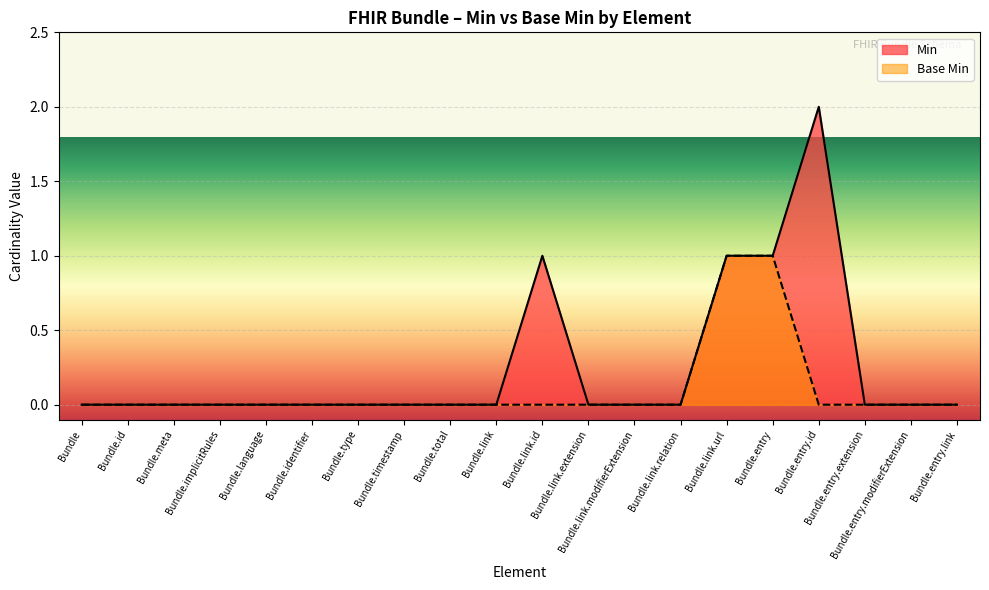

How many lines are shown in the chart?

2